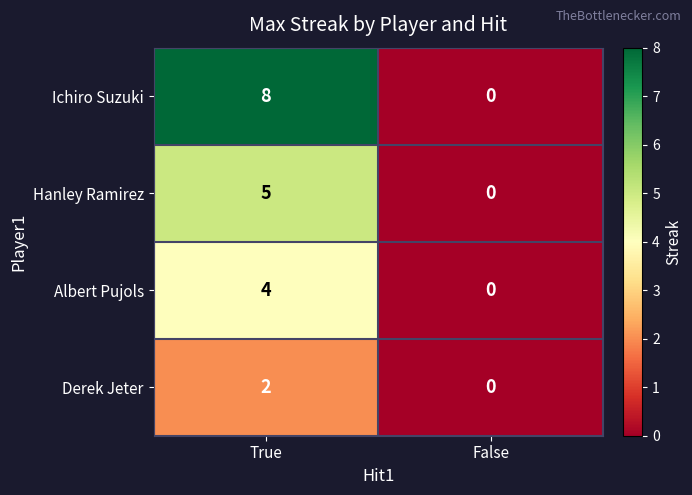

Is the value of Hanley Ramirez at True greater than the value of Albert Pujols at False?

Yes